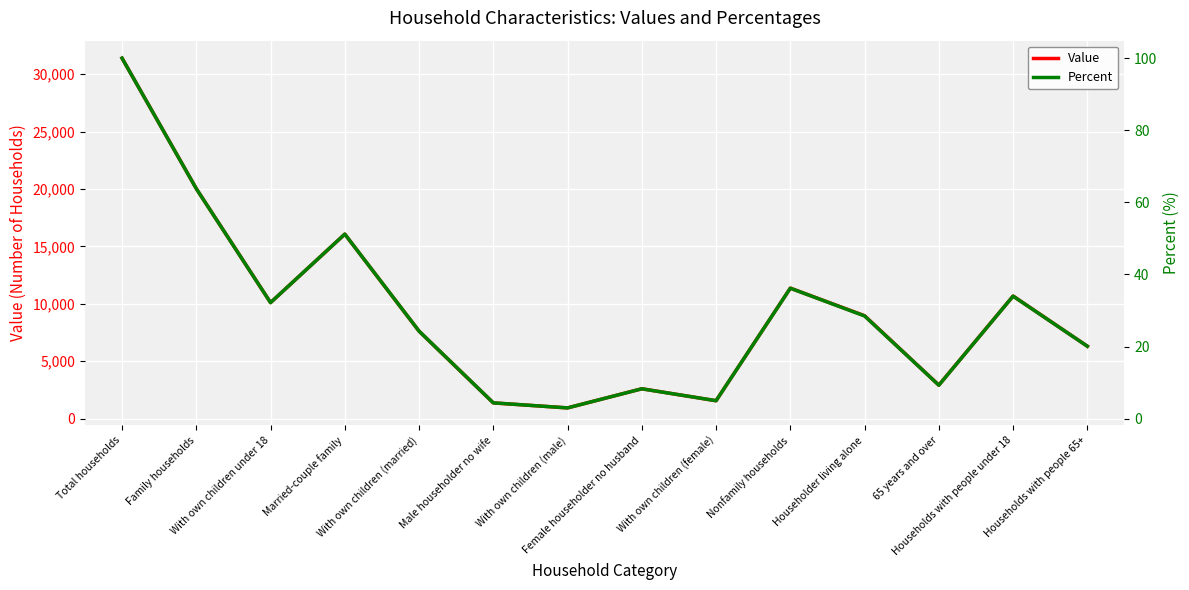

What is the value of the Value point at the 14th from the left?

6305.0